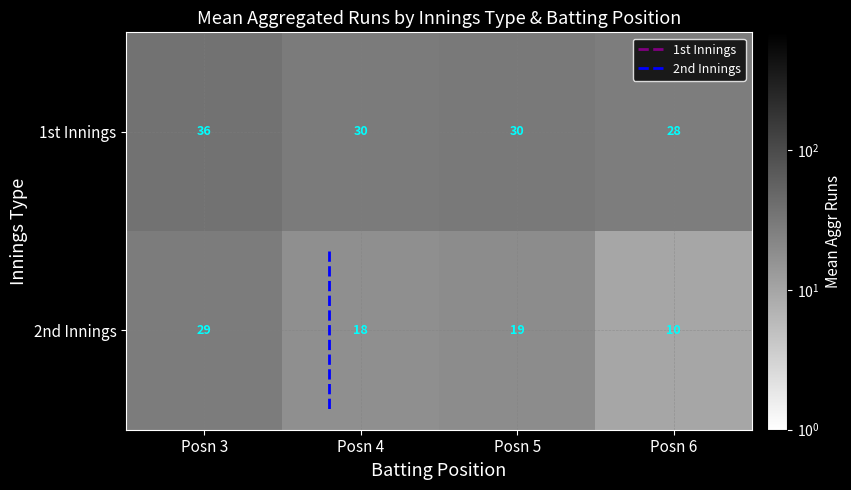

At which label is 2nd Innings closest to 19?

Posn 5